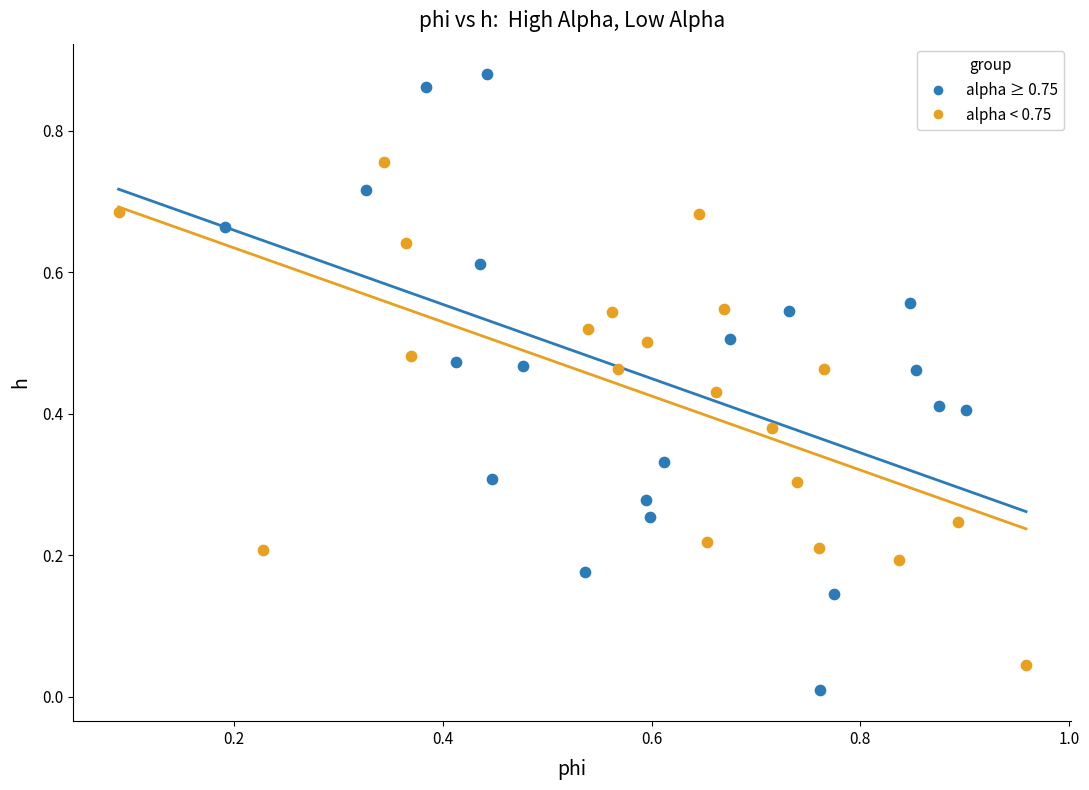

Which series has the widest spread of Y values?

alpha ≥ 0.75